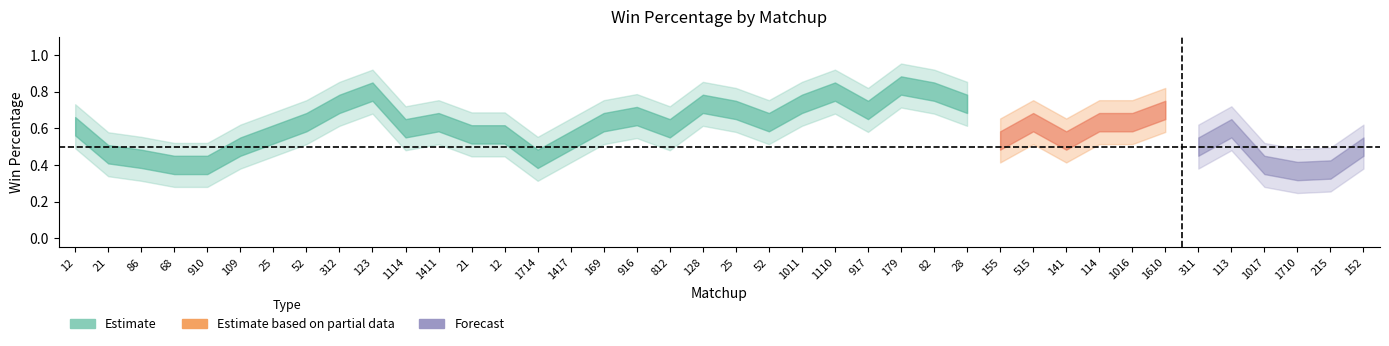

True or false: the data shows 1.6 at 1417.

False